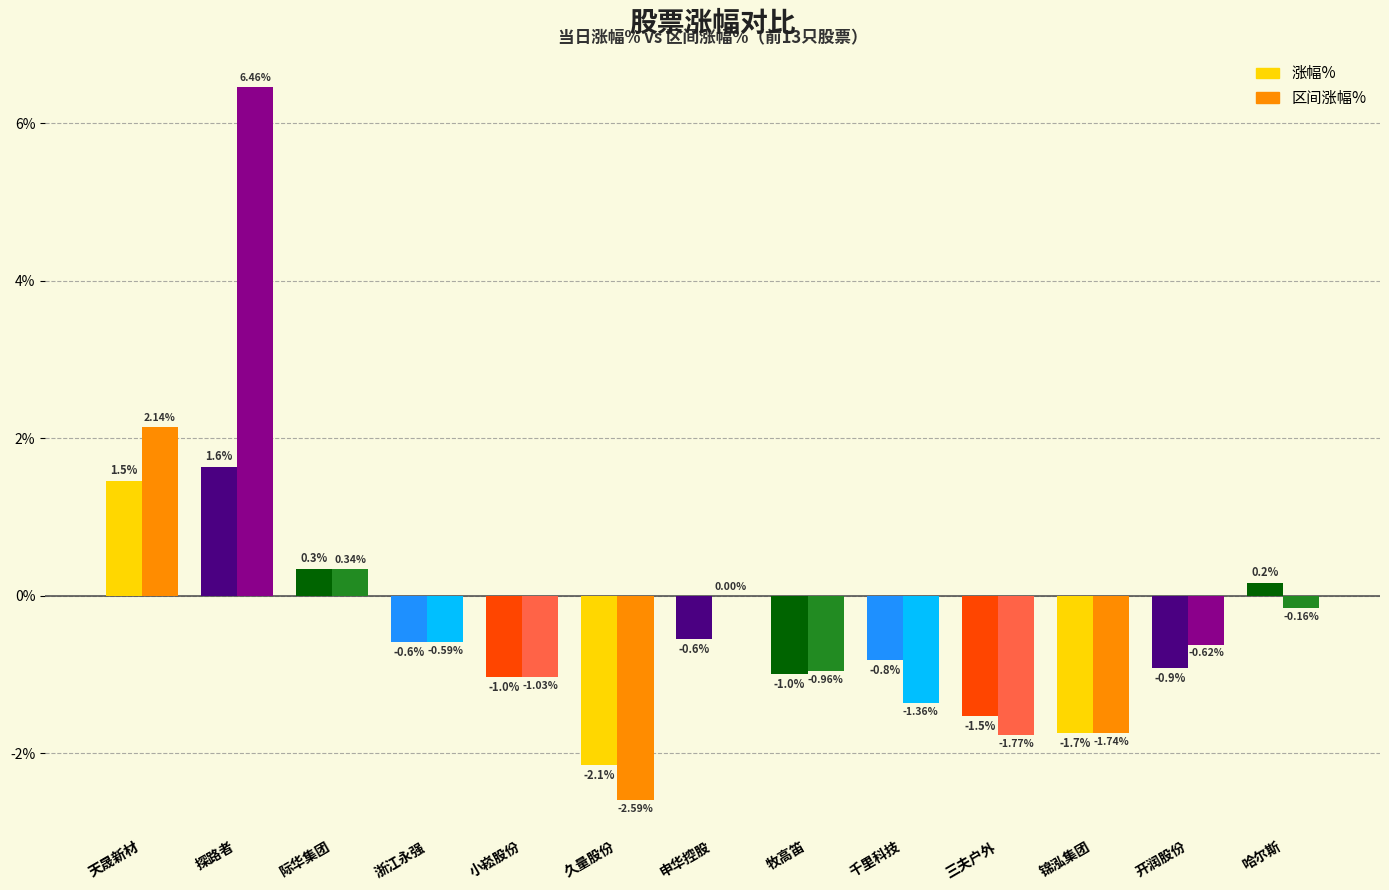

Where does the 涨幅% series first go above 0?

天晟新材